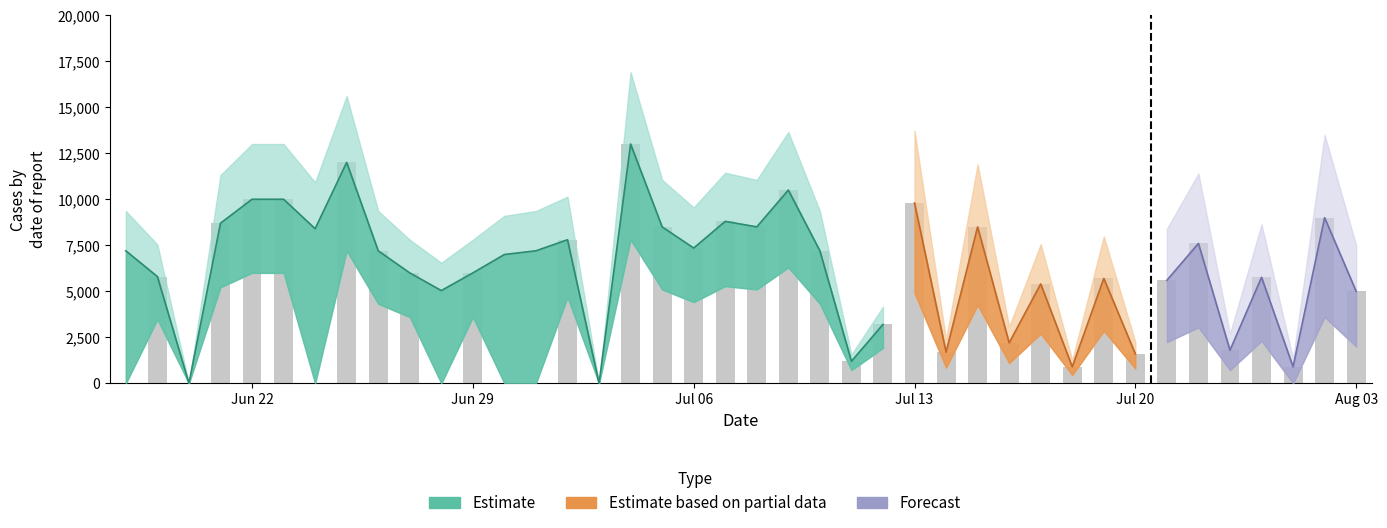

How many bars are there in total?

40